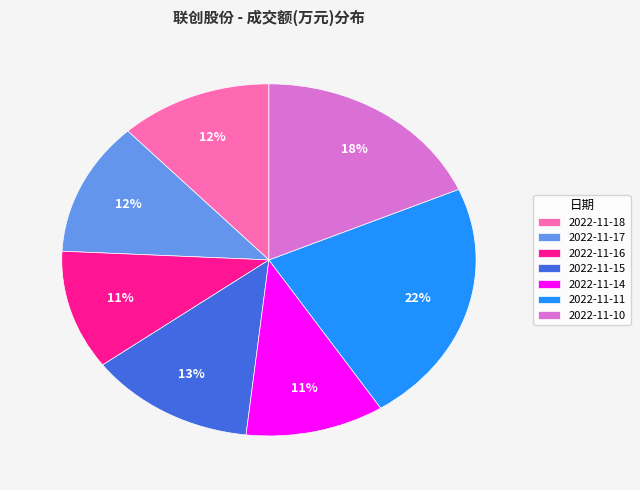

To the nearest percent, what portion does 2022-11-17 represent?

12%